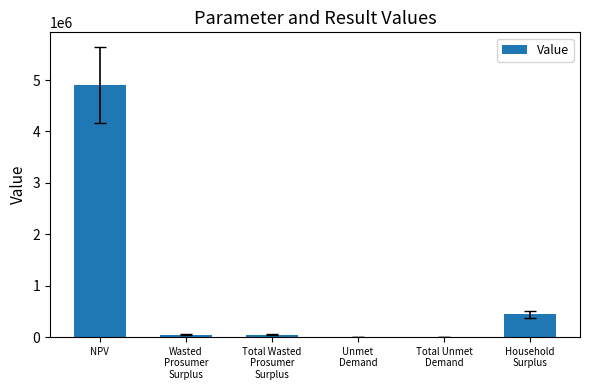

Reading right to left, transcribe all the data shown in this chart.

Household
Surplus=439451.1	Total Unmet
Demand=4309.1	Unmet
Demand=4309.1	Total Wasted
Prosumer
Surplus=47660.0	Wasted
Prosumer
Surplus=47660.0	NPV=4908858.7